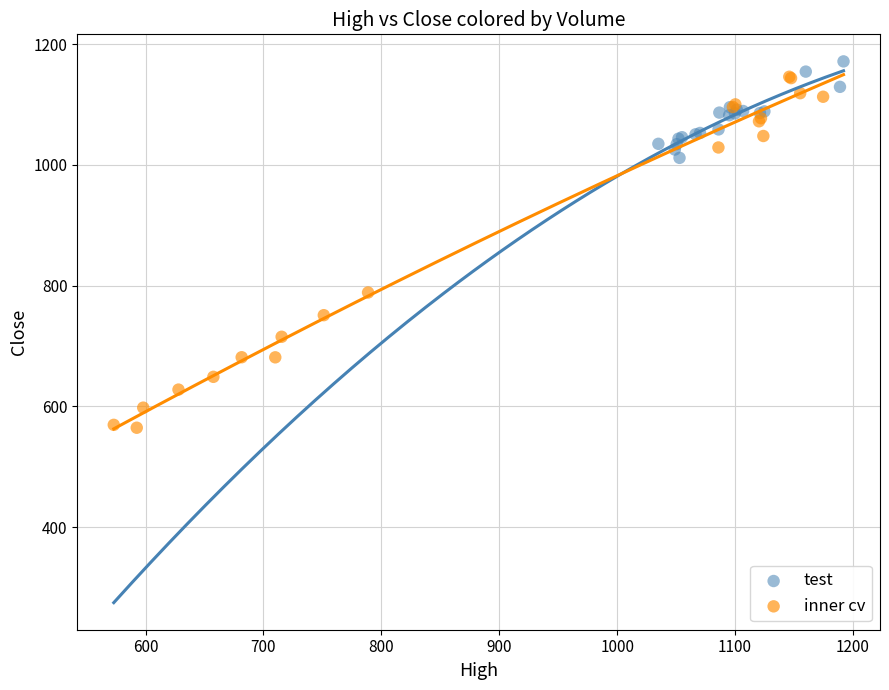

Which series reaches the minimum Y coordinate?

inner cv